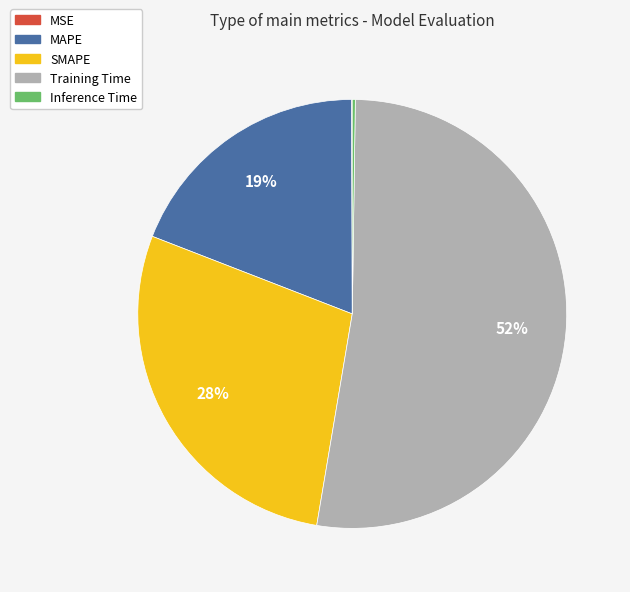

Which slice represents more than half of the pie?

Training Time